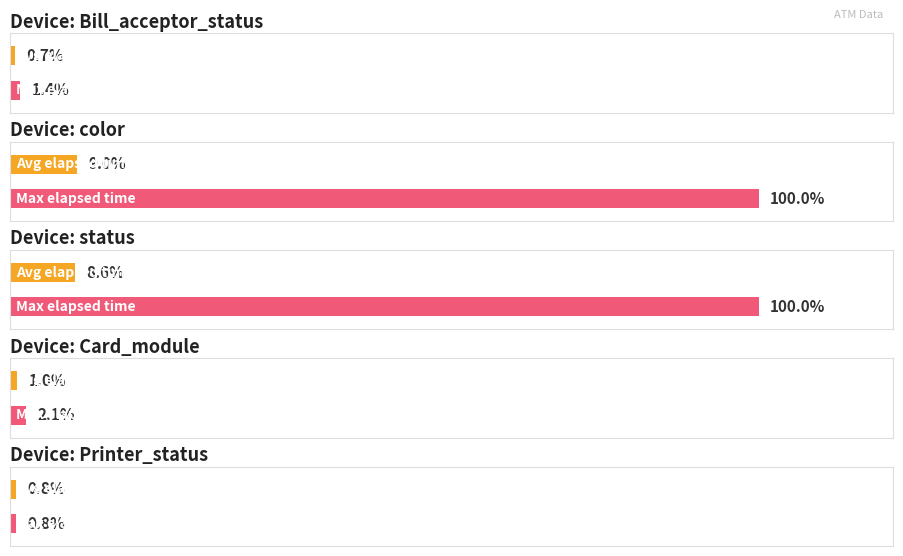

The Max elapsed time (min) series shows 1566 at Card_module. True or false?

True